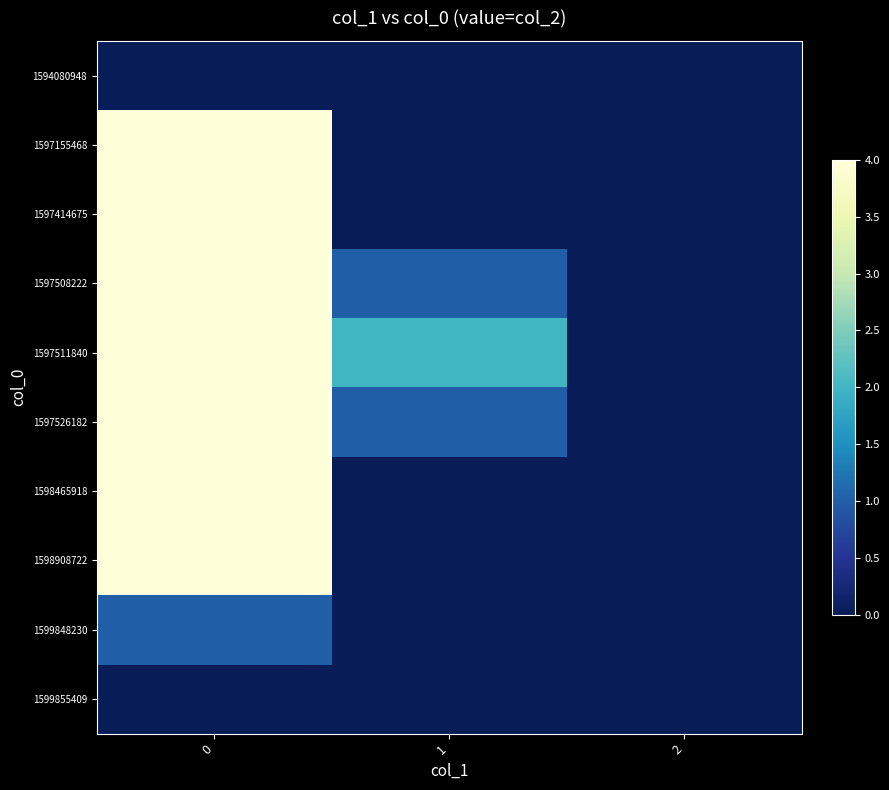

How many series are shown in this chart?

10